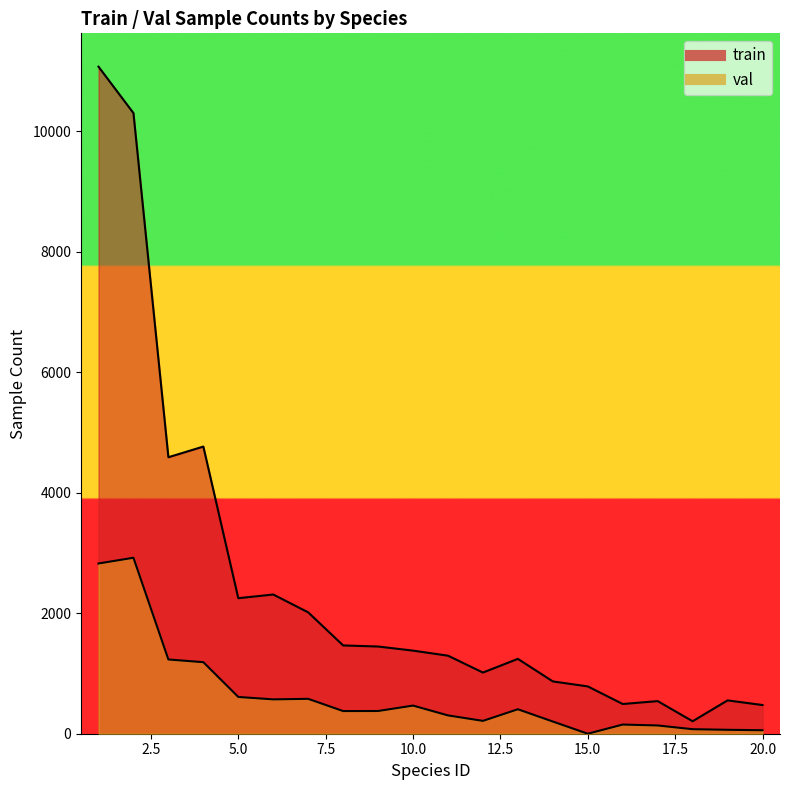

Which series has the largest total across all categories?

train